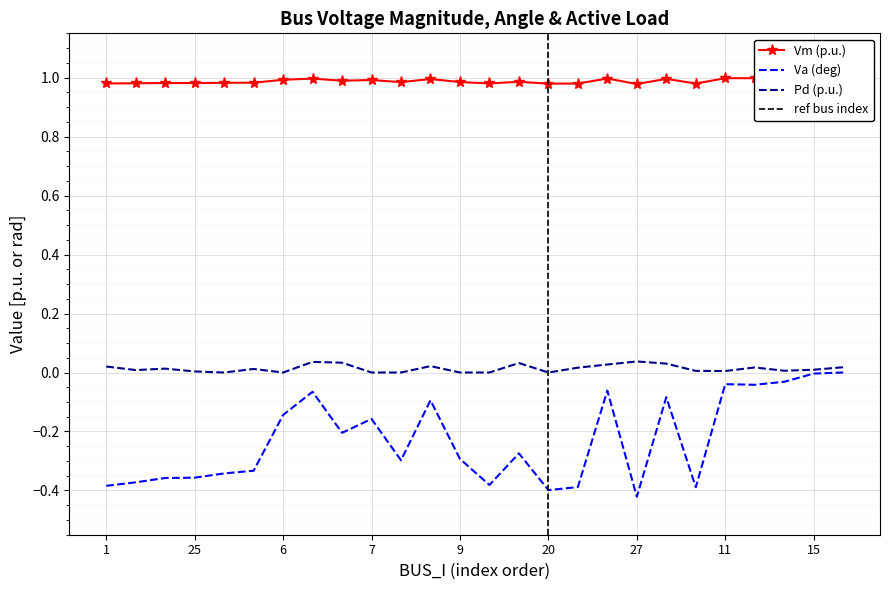

At which category does the chart reach its minimum across all series?

27